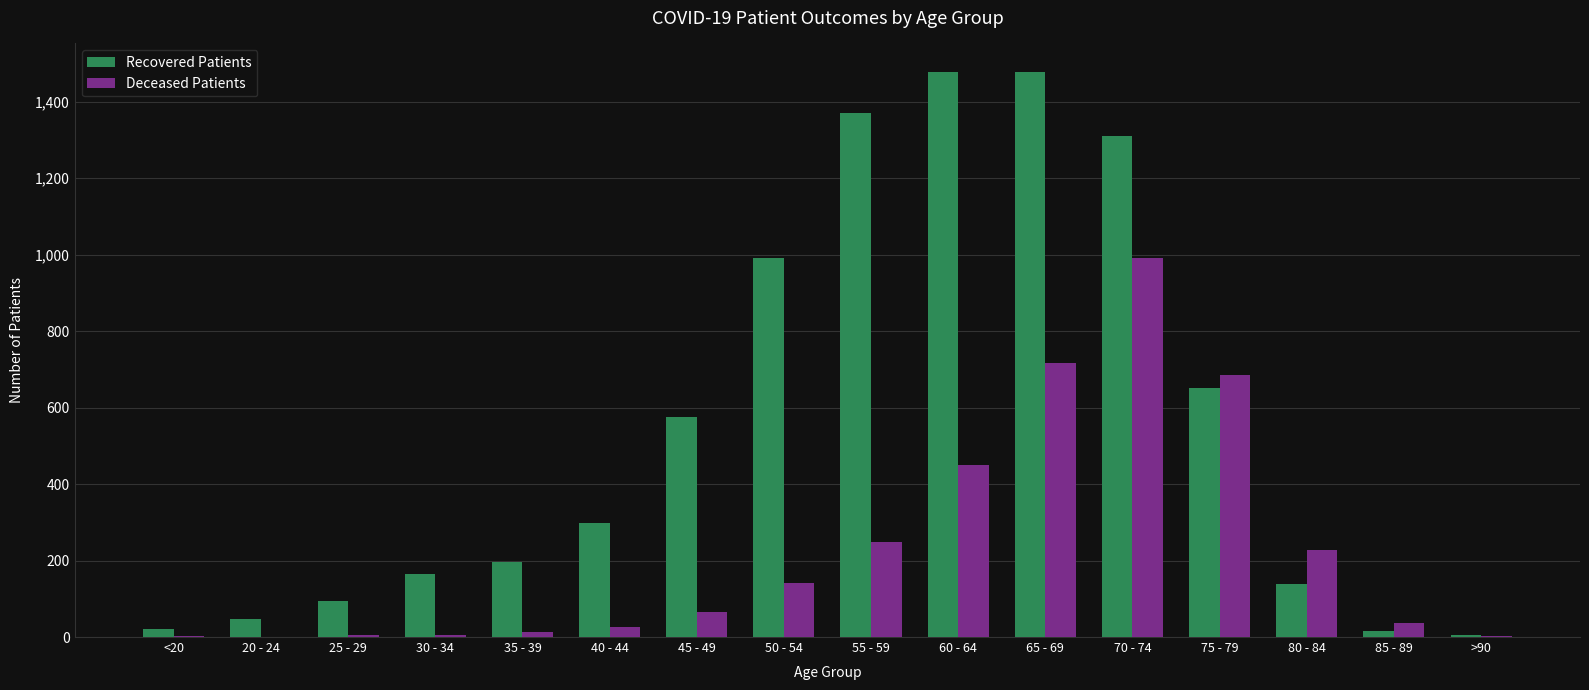

Where is Deceased Patients nearest to the value 495?

60 - 64